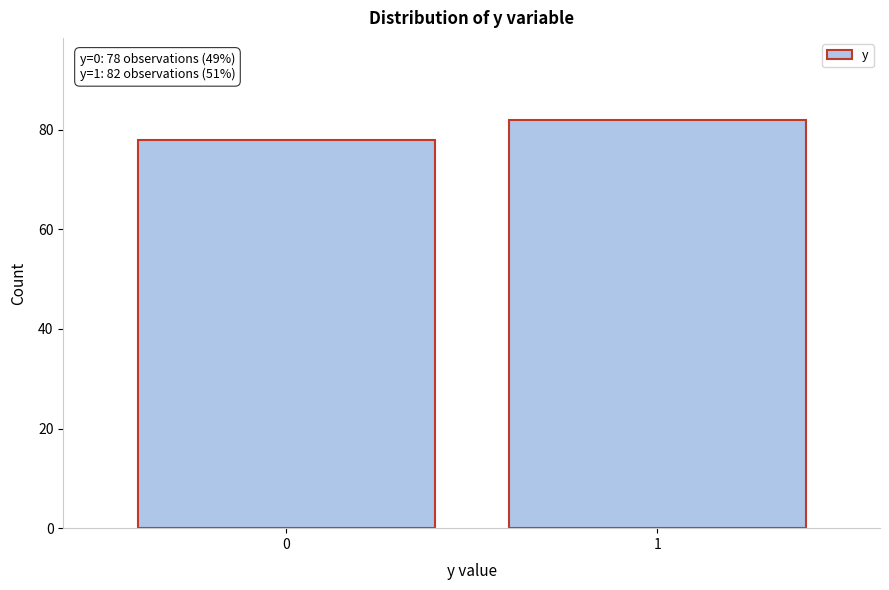

Reading right to left, list all the values displayed in this chart.

82	78